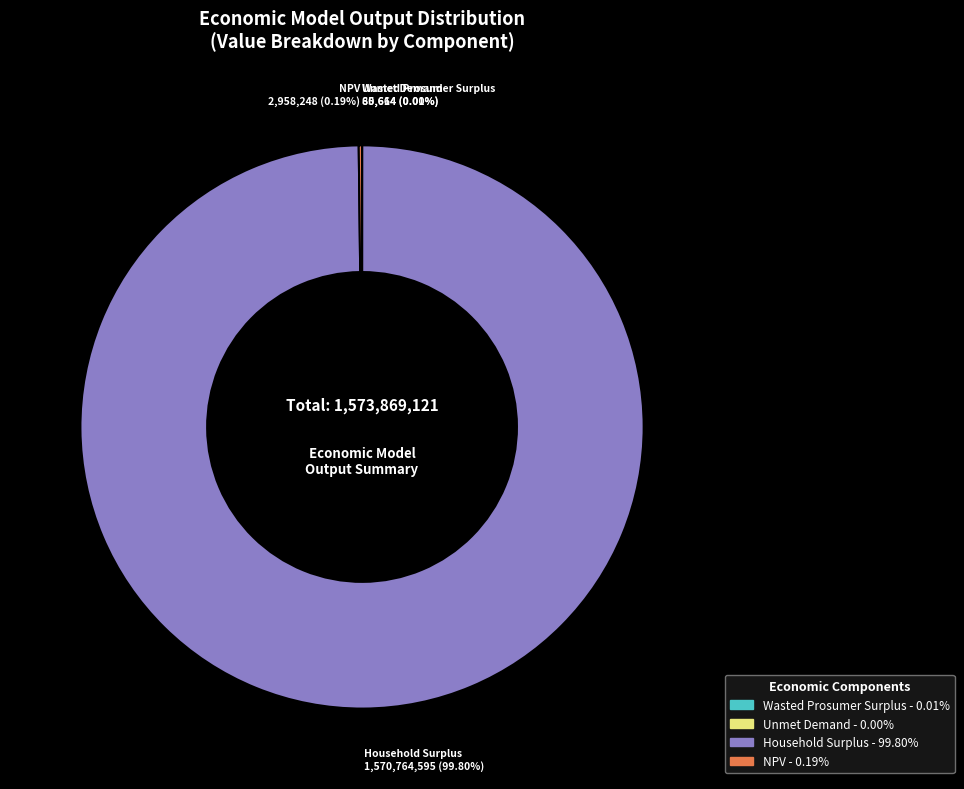

Which slice is the largest?

Household Surplus